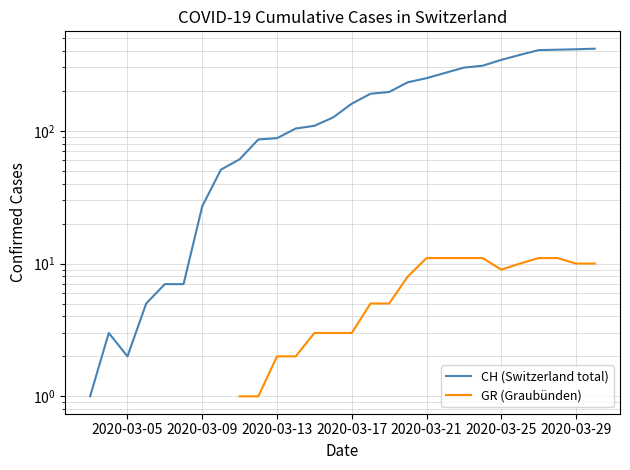

True or false: CH (Switzerland total) and GR (Graubünden) cross at least once.

False